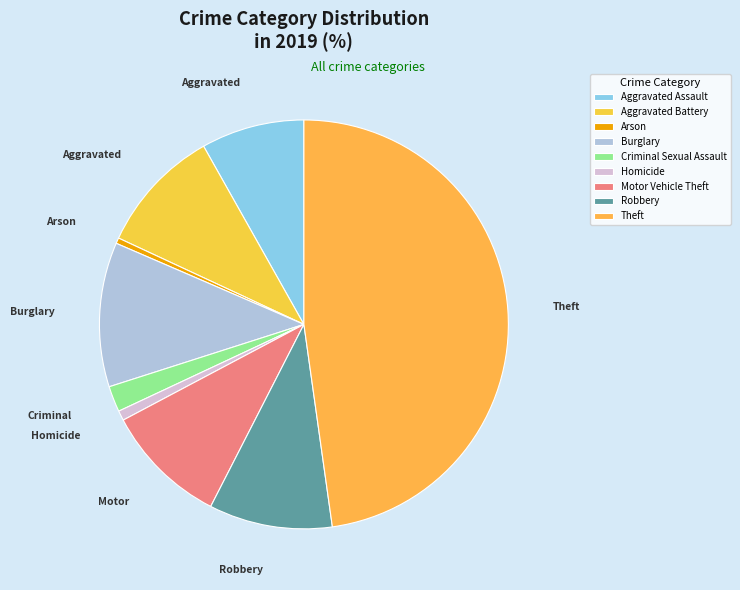

Which slice is the largest?

Theft